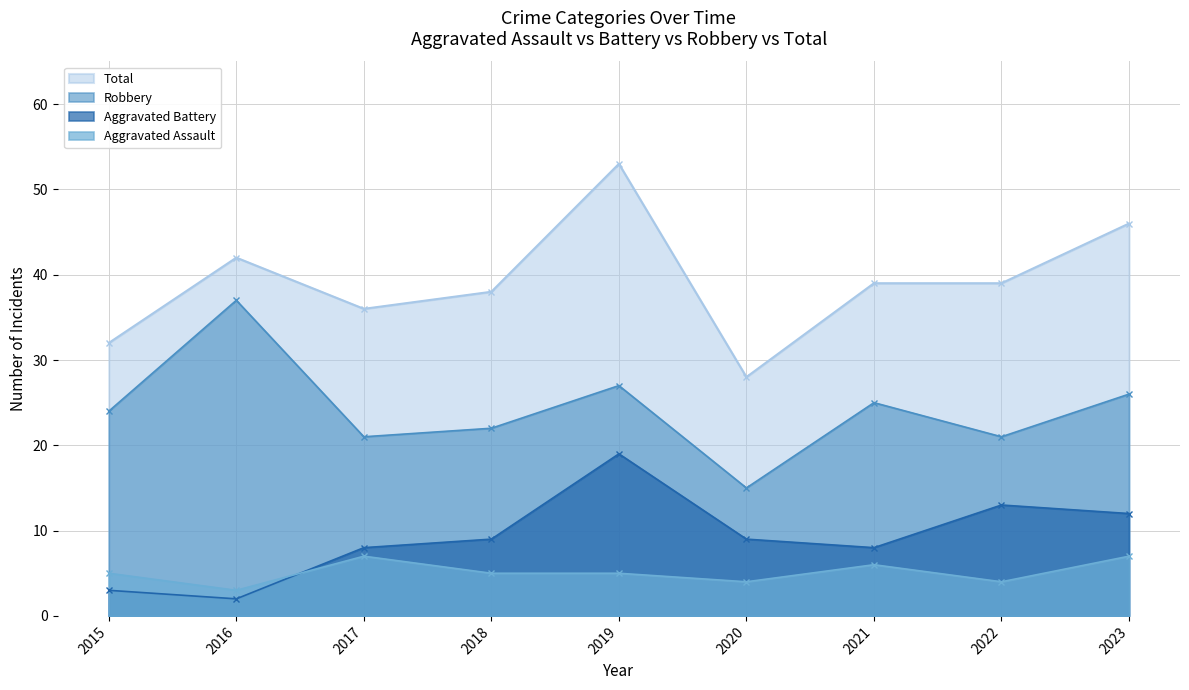

Which has a higher value, 2020 or 2019?

2019